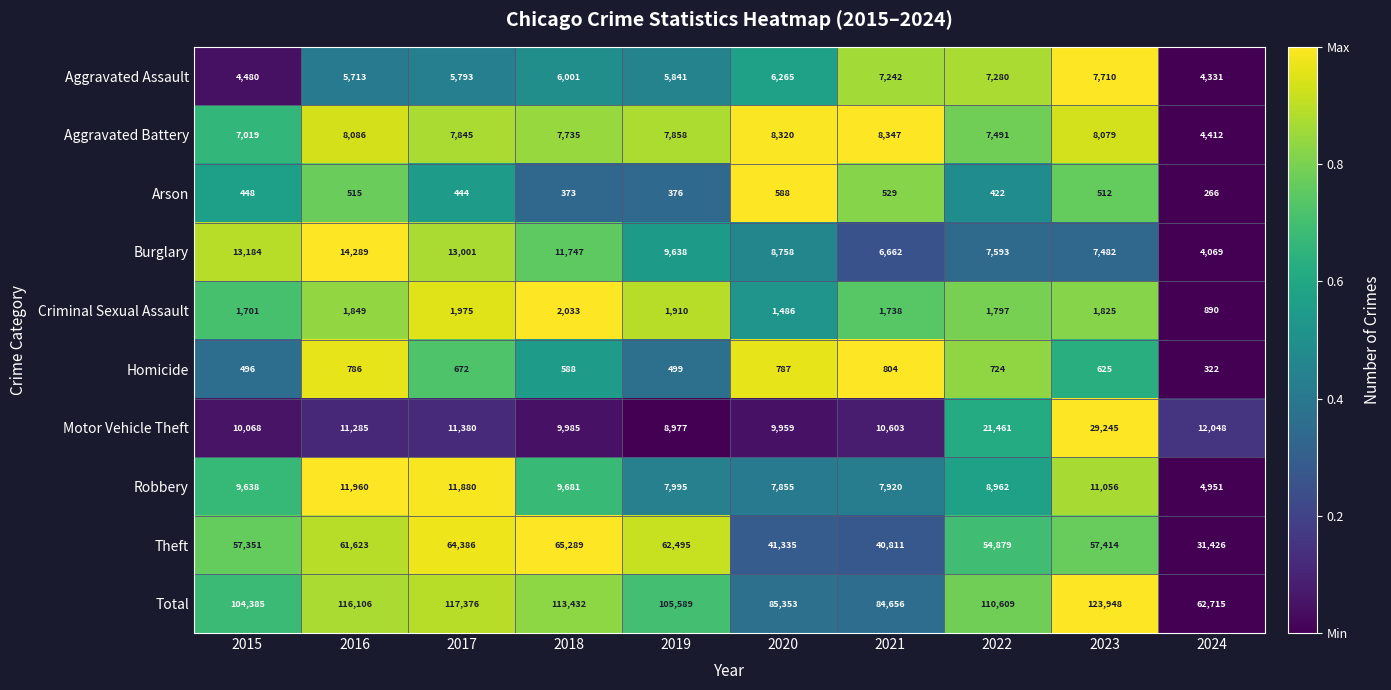

Rank the series by their maximum value, from highest to lowest.

Total, Theft, Motor Vehicle Theft, Burglary, Robbery, Aggravated Battery, Aggravated Assault, Criminal Sexual Assault, Homicide, Arson